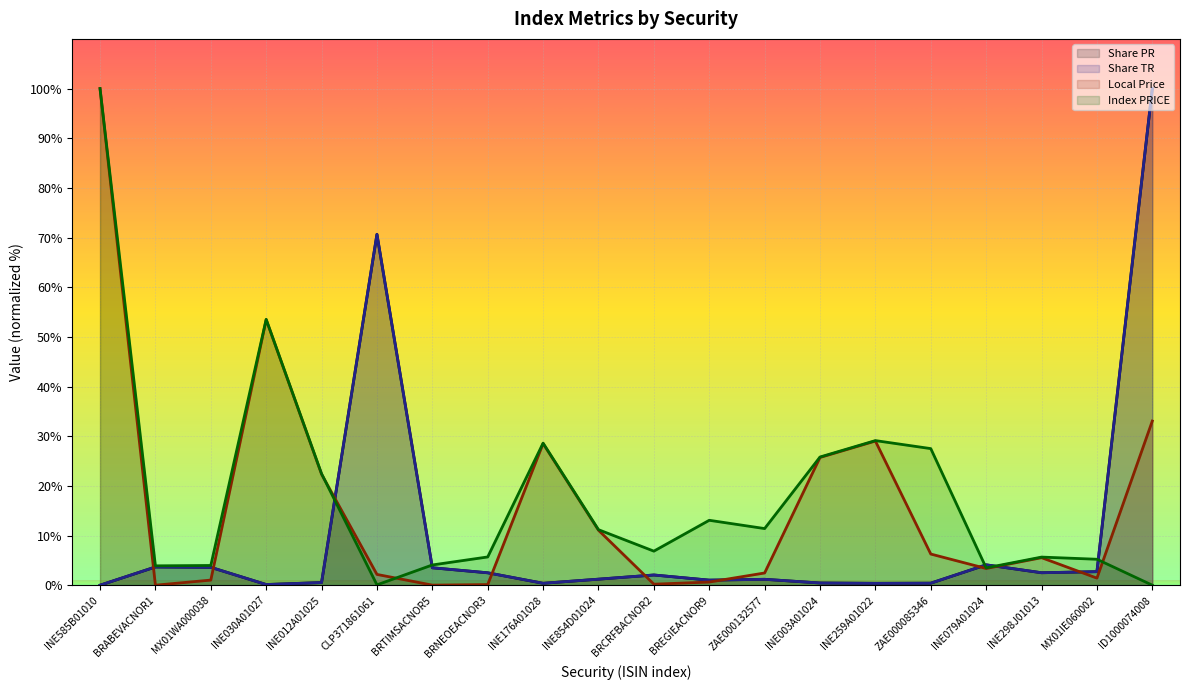

Is the value of Local Price at CLP371861061 greater than the value of Share PR at BRCRFBACNOR2?

Yes